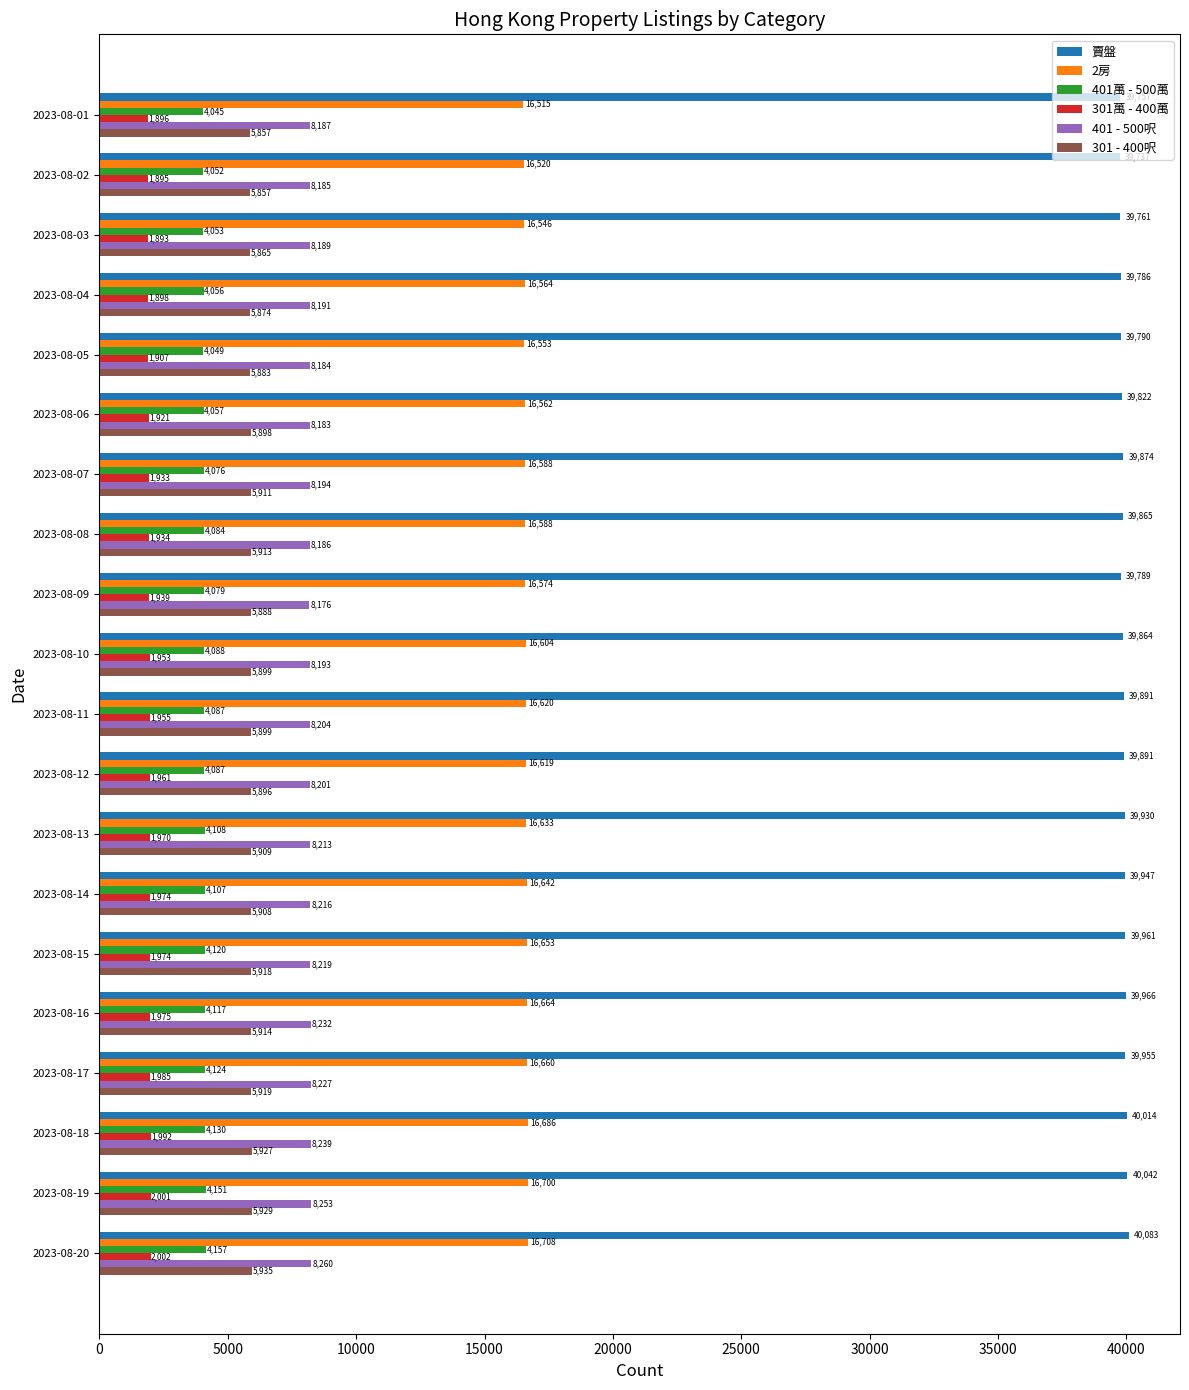

What is the difference between the highest and lowest values at 2023-08-04?

37888